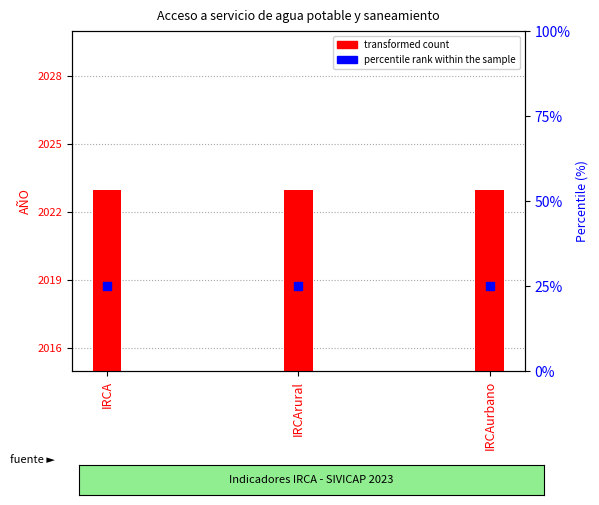

At which category is the sum across all series the highest?

IRCA